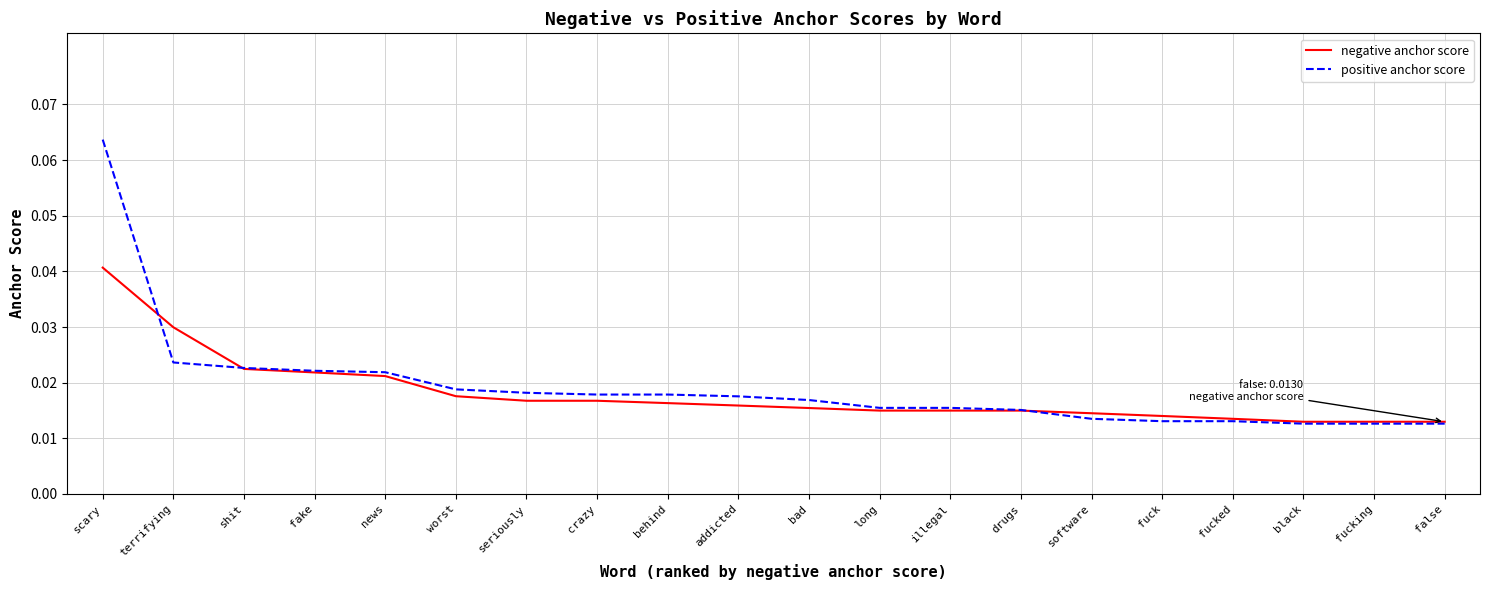

Where do negative anchor score and positive anchor score first cross each other?

scary and terrifying